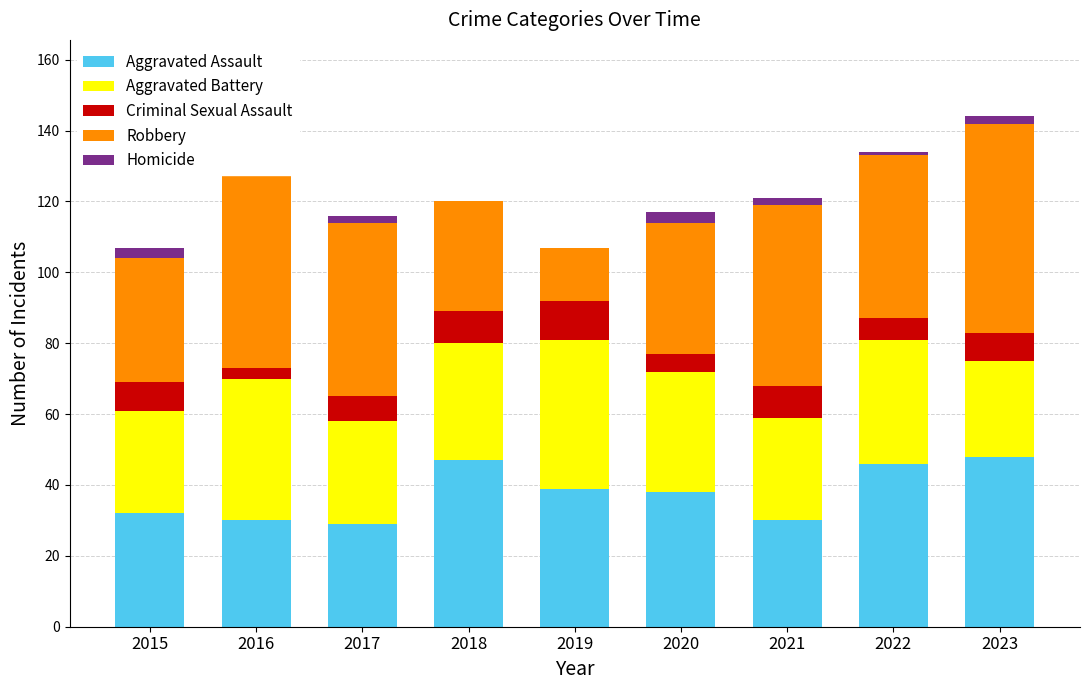

Which series has the widest spread of values?

Robbery